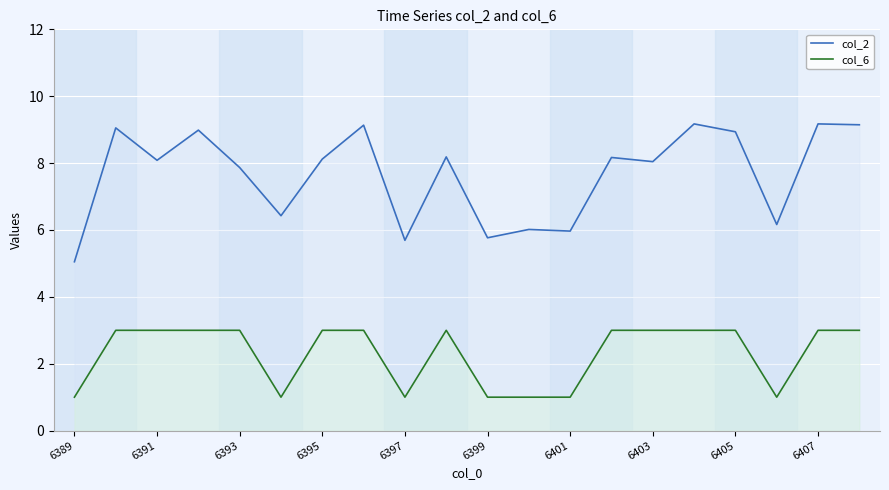

Rank the series by their average value, from lowest to highest.

col_6, col_2